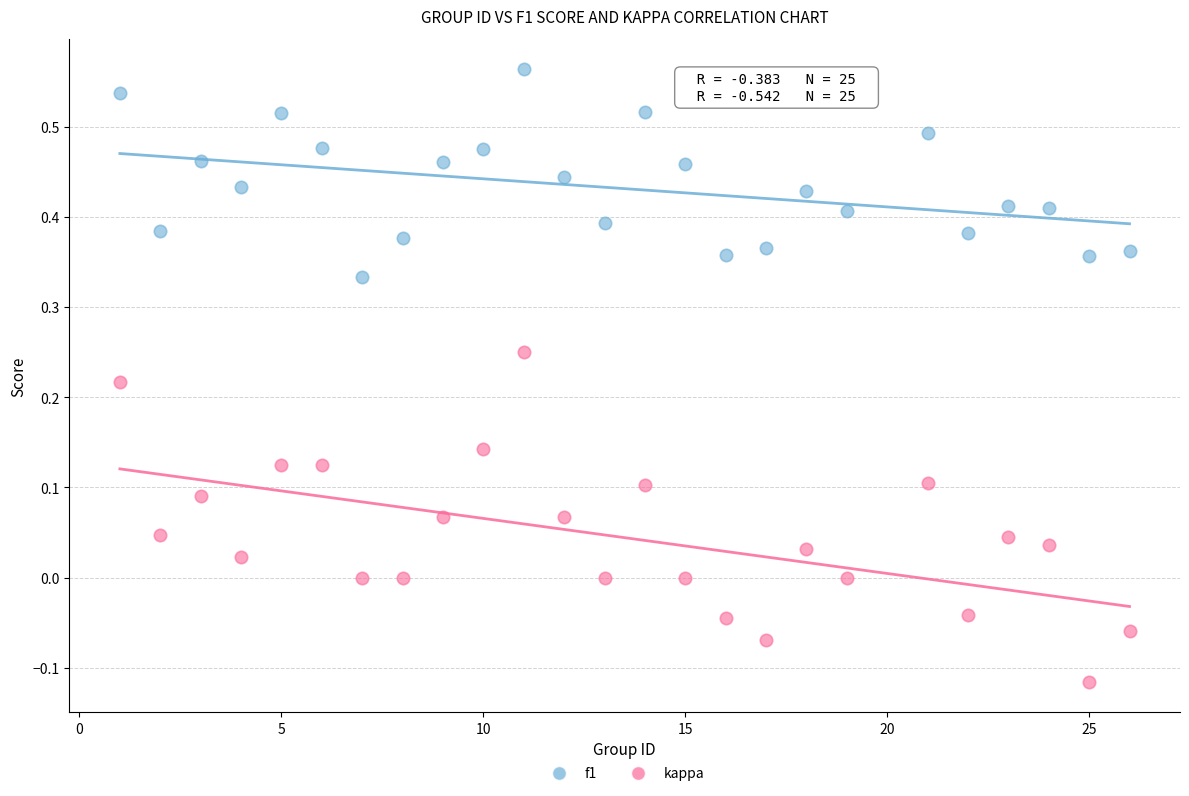

Across all data points, what is the range of X values (max minus min)?

25.0